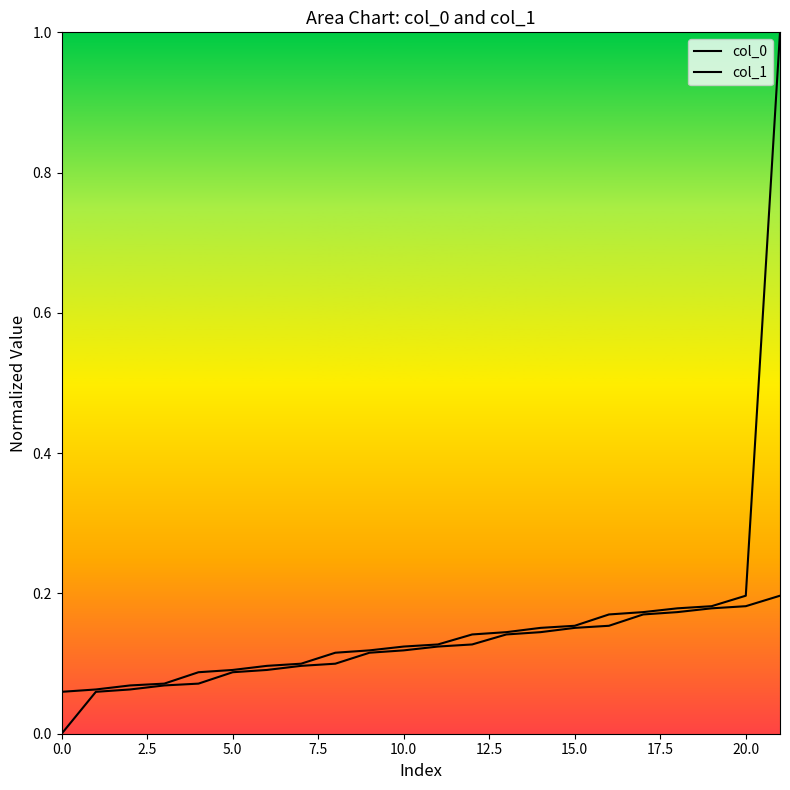

How many distinct data groups are displayed?

2